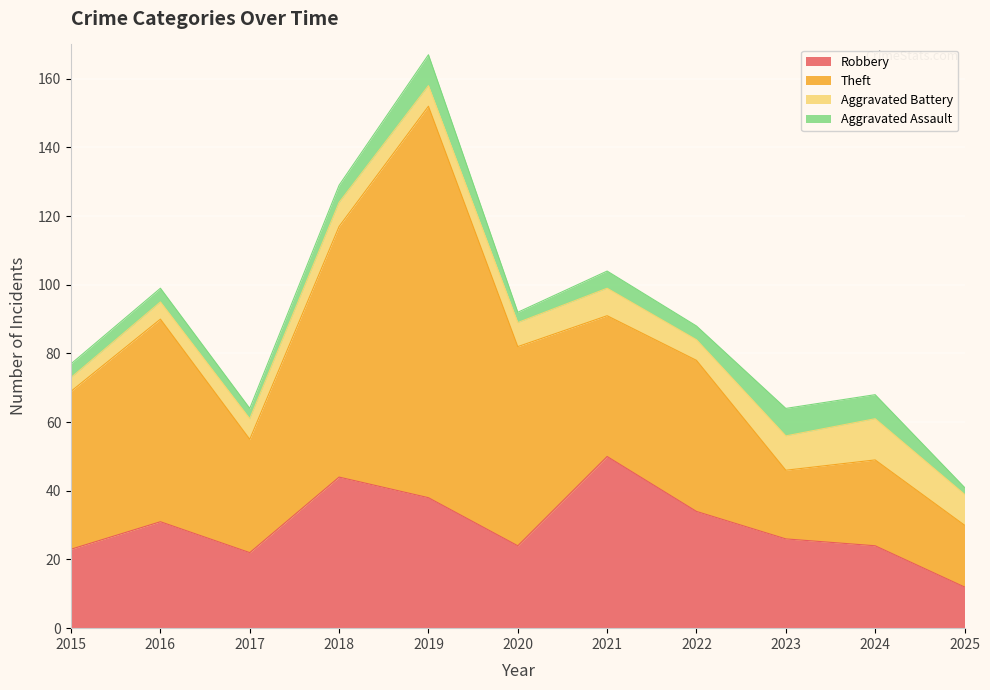

Reading left to right, extract all data points from this chart.

Robbery: 2015=23	2016=31	2017=22	2018=44	2019=38	2020=24	2021=50	2022=34	2023=26	2024=24	2025=12
Theft: 2015=46	2016=59	2017=33	2018=73	2019=114	2020=58	2021=41	2022=44	2023=20	2024=25	2025=18
Aggravated Battery: 2015=4	2016=5	2017=6	2018=7	2019=6	2020=7	2021=8	2022=6	2023=10	2024=12	2025=9
Aggravated Assault: 2015=4	2016=4	2017=3	2018=5	2019=9	2020=3	2021=5	2022=4	2023=8	2024=7	2025=2